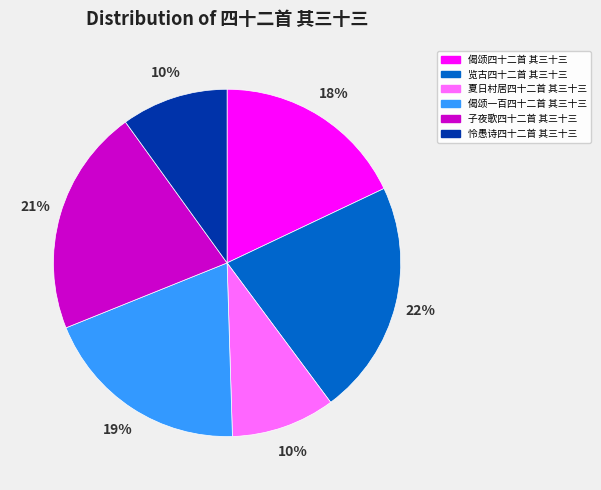

How many slices are in this pie chart?

6